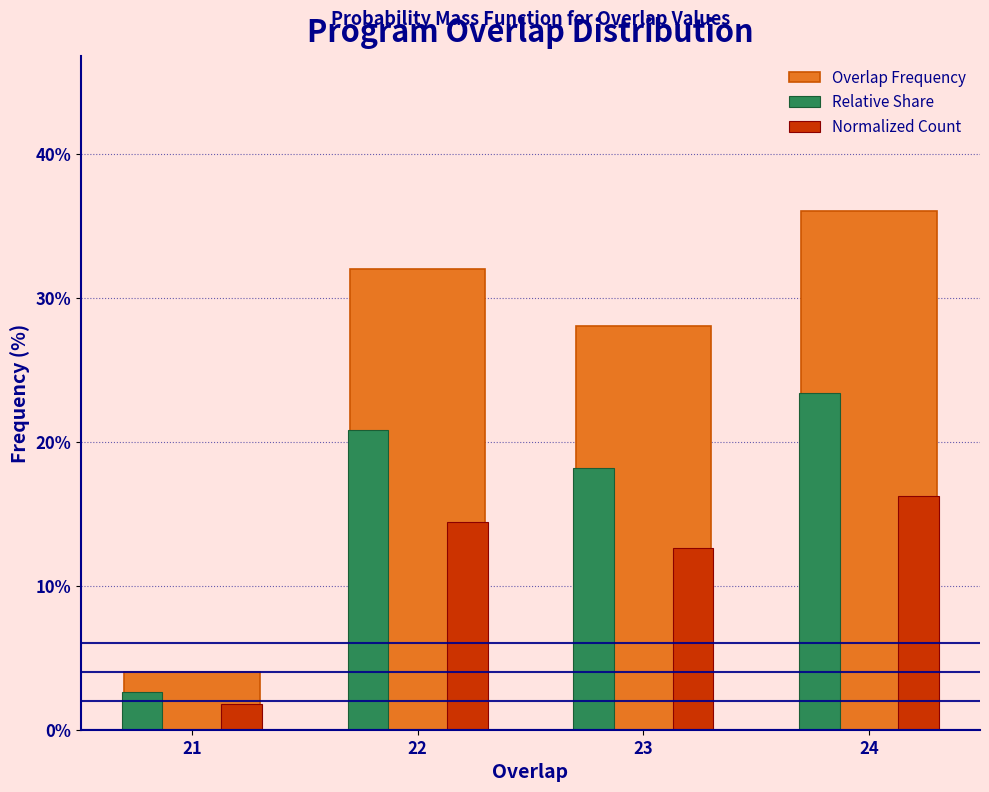

Reading right to left, list all the values displayed in this chart.

Overlap Frequency: 24=36.0	23=28.0	22=32.0	21=4.0
Relative Share: 24=23.4	23=18.2	22=20.8	21=2.6
Normalized Count: 24=16.2	23=12.6	22=14.4	21=1.8